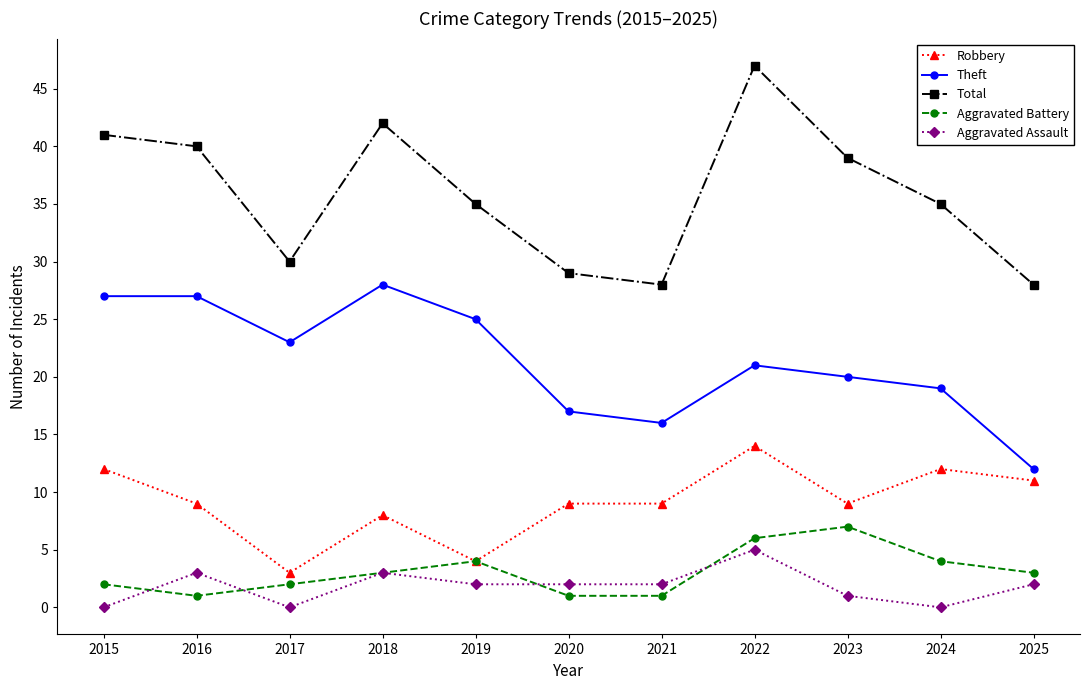

What is the minimum value for Total?

28